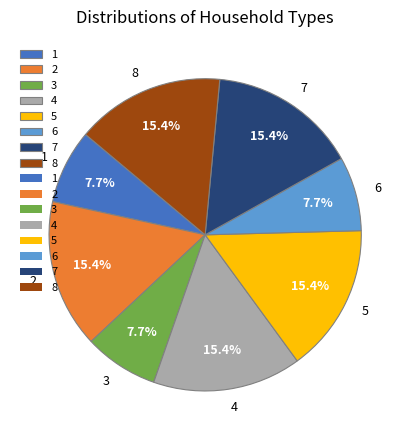

Is 4 the majority of the pie?

No